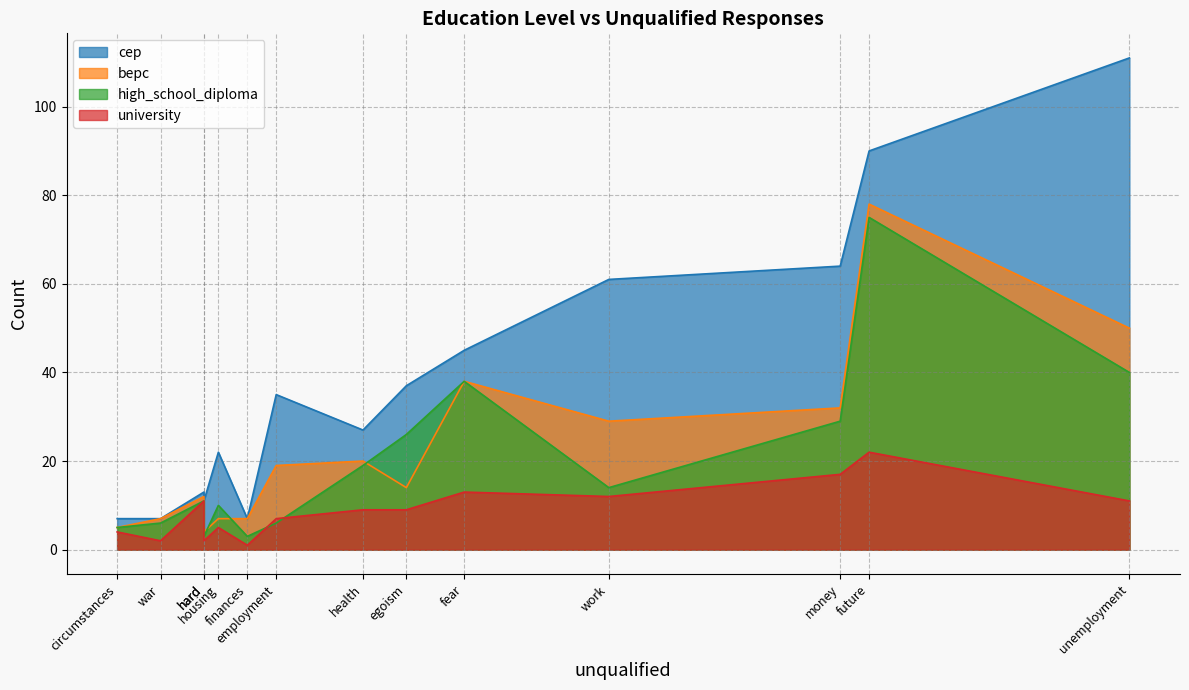

List the labels in order of high_school_diploma value, largest first.

future, unemployment, fear, money, egoism, health, work, economic, housing, employment, war, circumstances, hard, finances